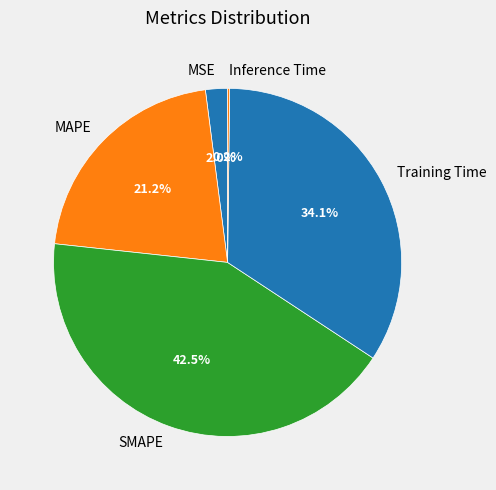

To the nearest percent, what is the average slice percentage?

20%